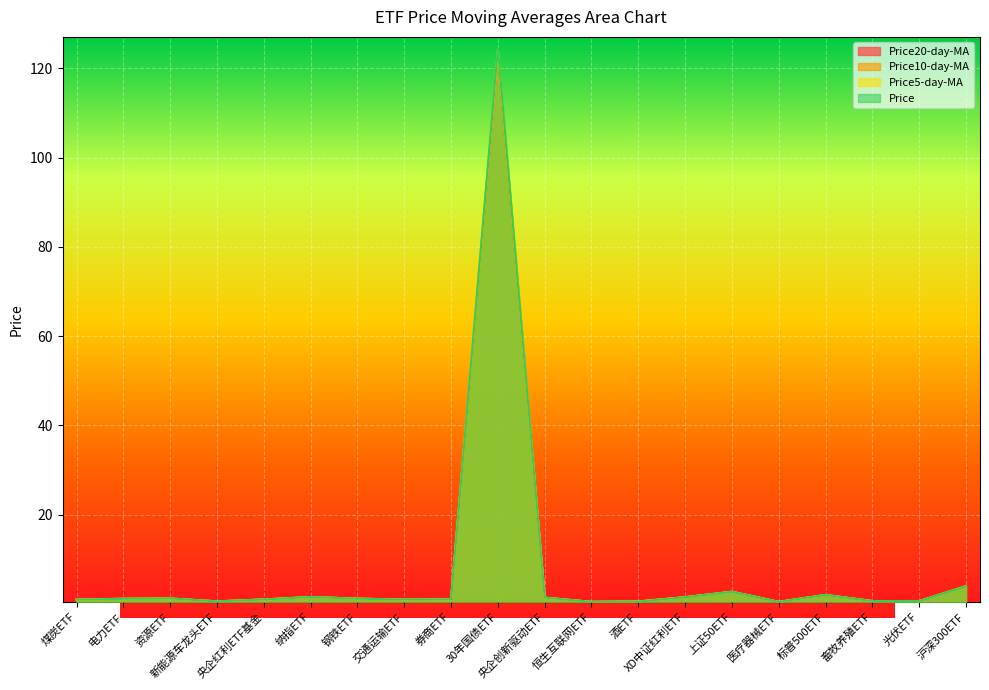

What is the sum of the Price values at 资源ETF and 电力ETF?

2.4